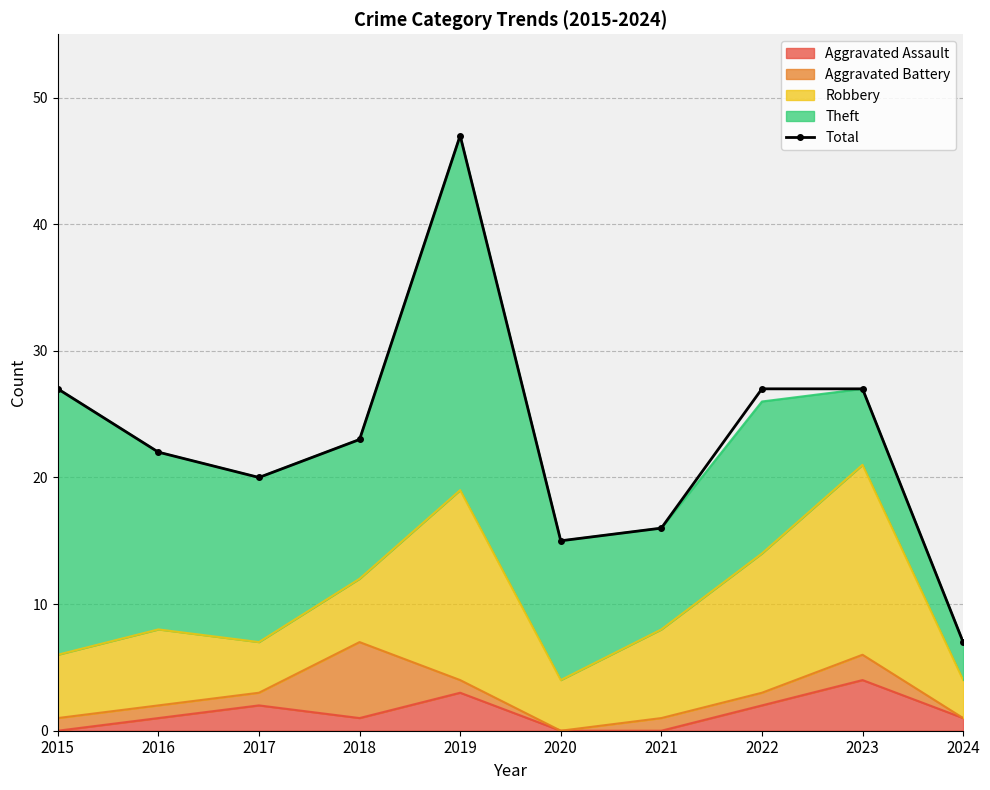

True or false: the data shows 2 at 2024.

False